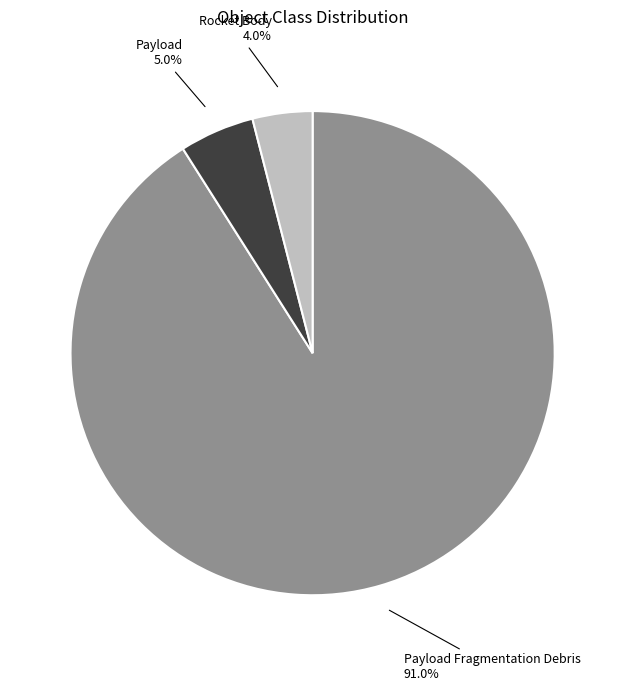

Rank the categories by value from highest to lowest.

Payload Fragmentation Debris, Payload, Rocket Body